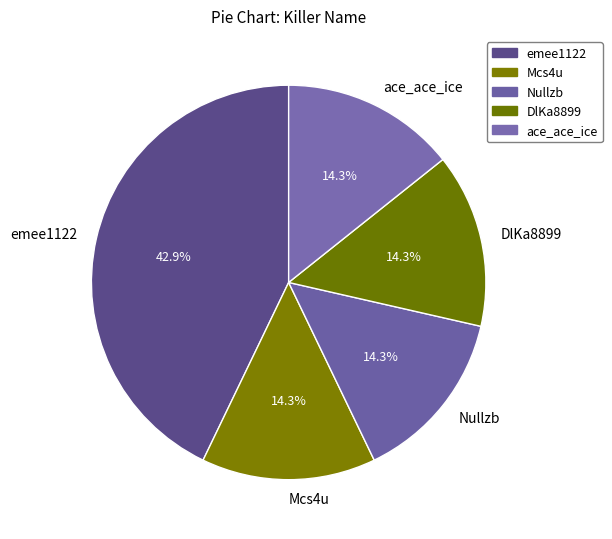

Which category has the biggest portion of the pie?

emee1122